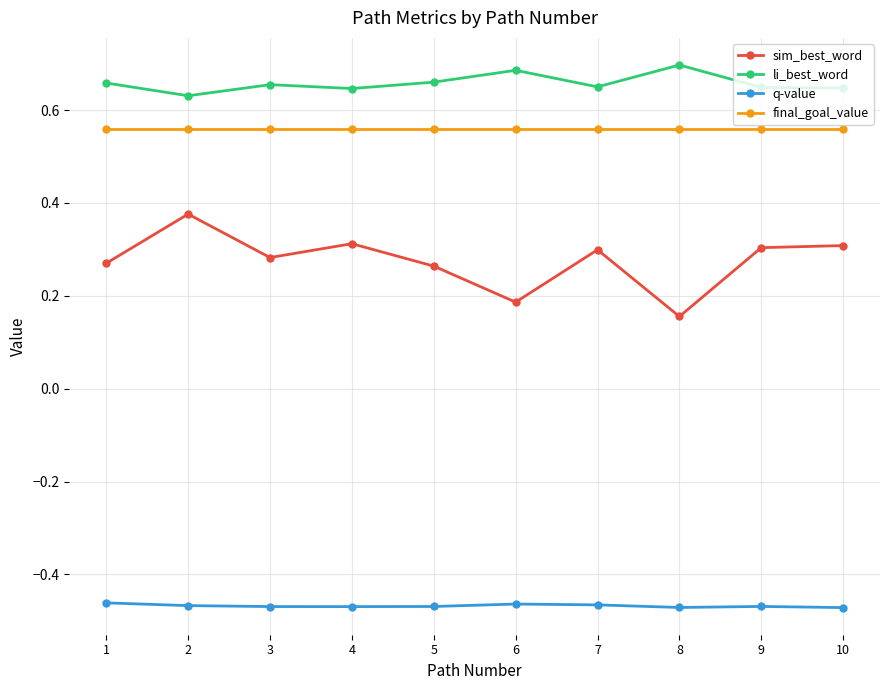

What is the difference between the highest and lowest values at 5?

1.1